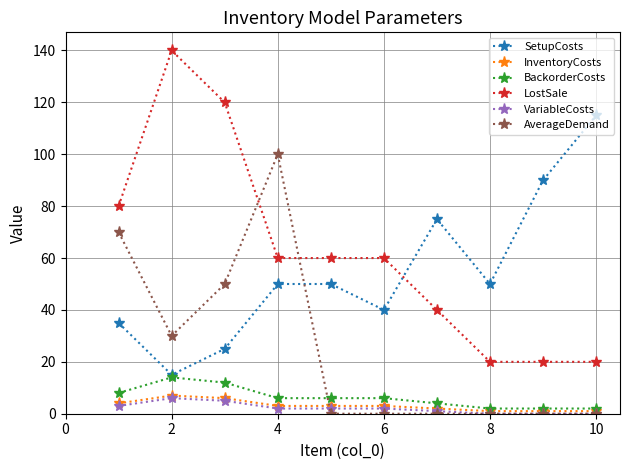

Which series has the widest spread of values?

LostSale